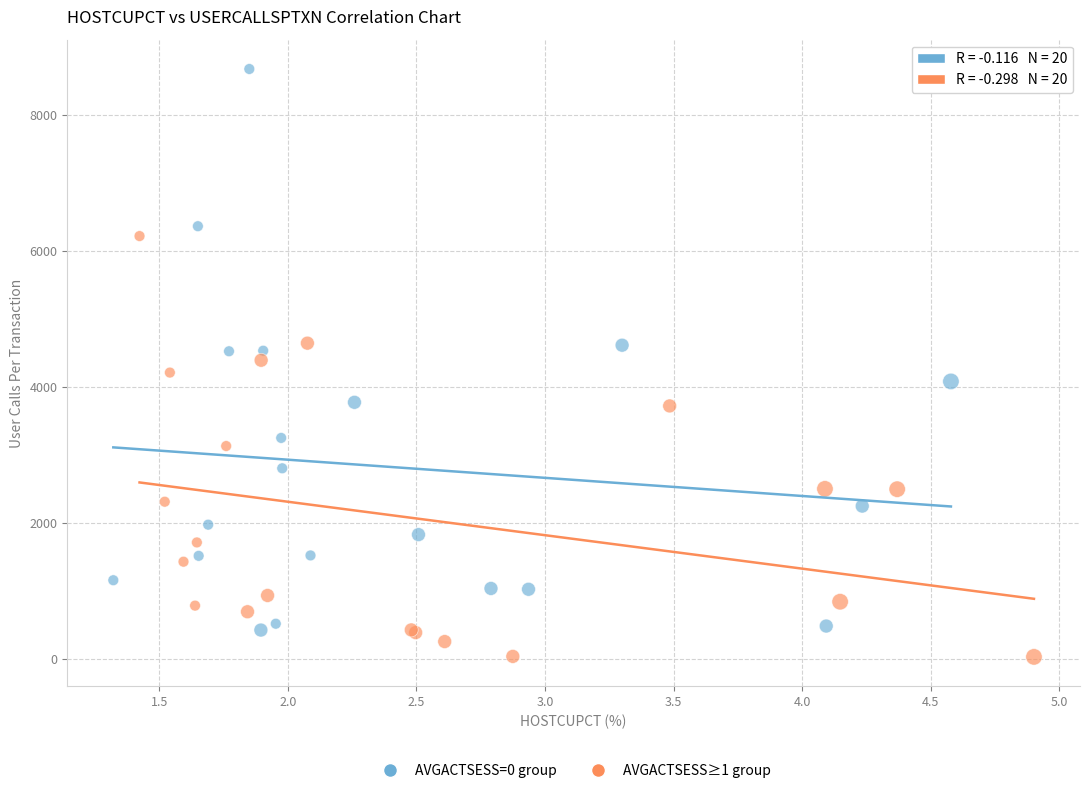

Which series has the widest spread of Y values?

AVGACTSESS=0 group